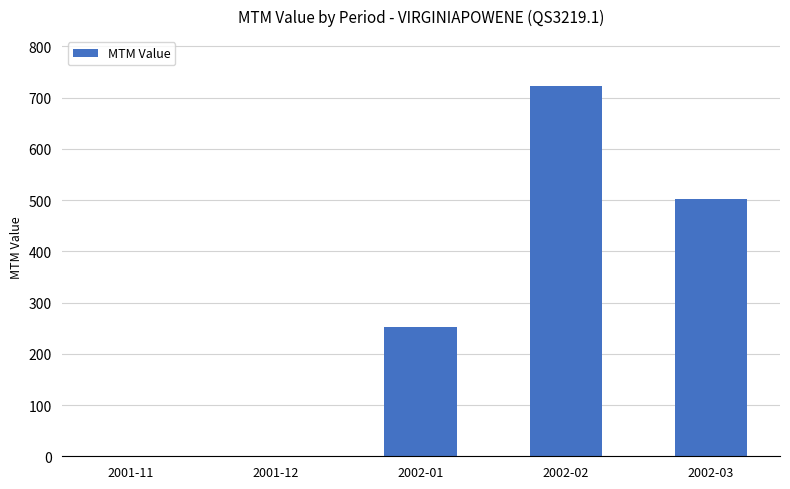

What is the sum of all values?

1479.2